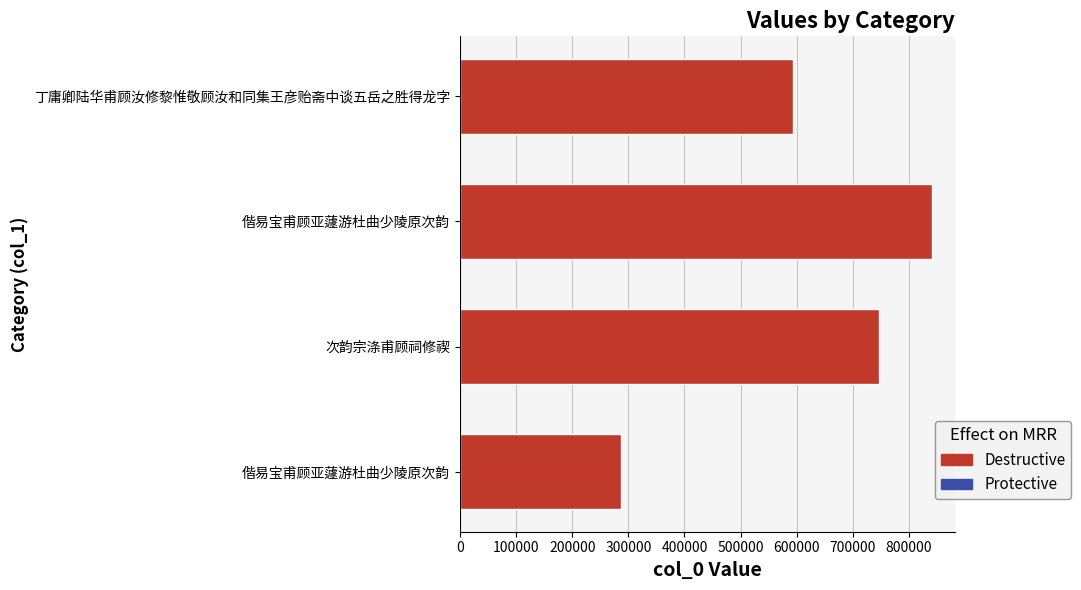

Count the number of data series in this chart.

1